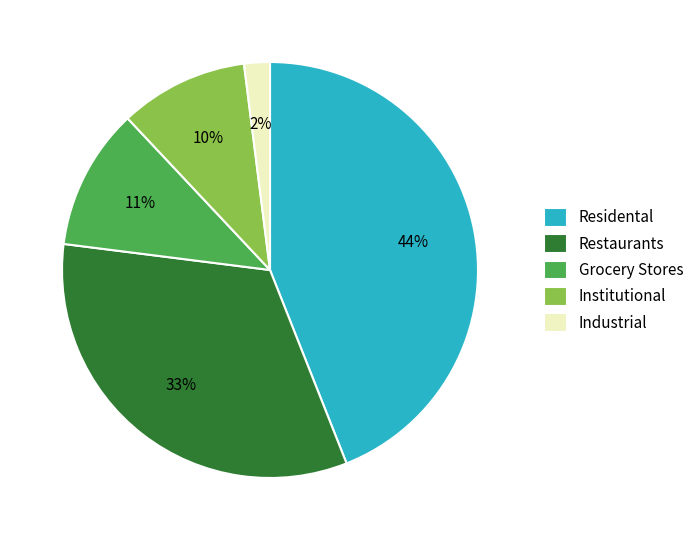

Does Restaurants account for over 50% of the chart?

No